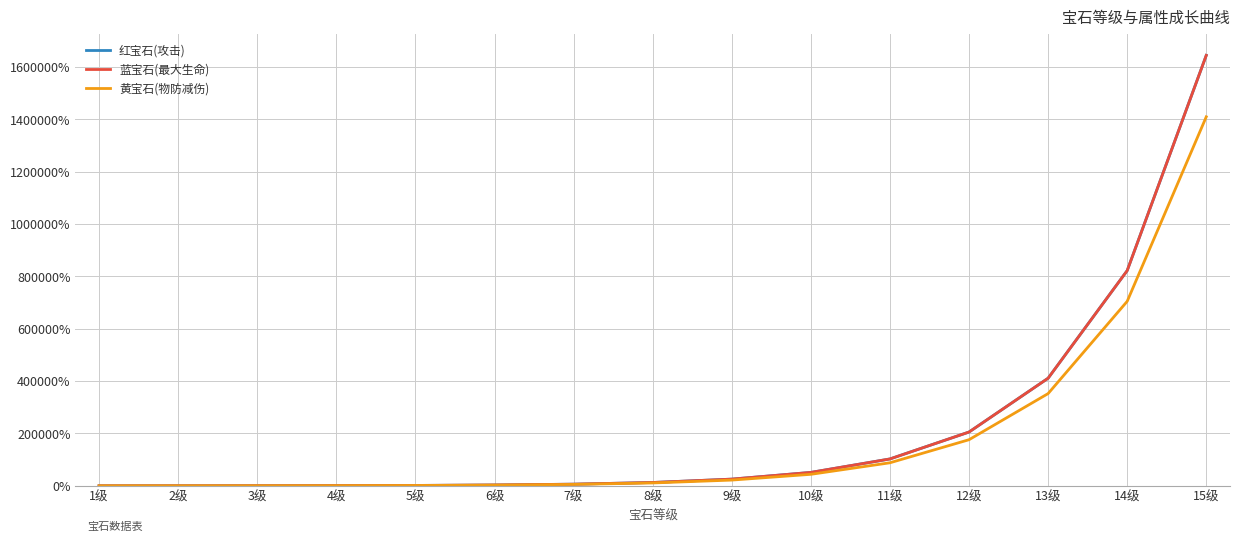

Where is 黄宝石(物防减伤) nearest to the value 704950?

14级